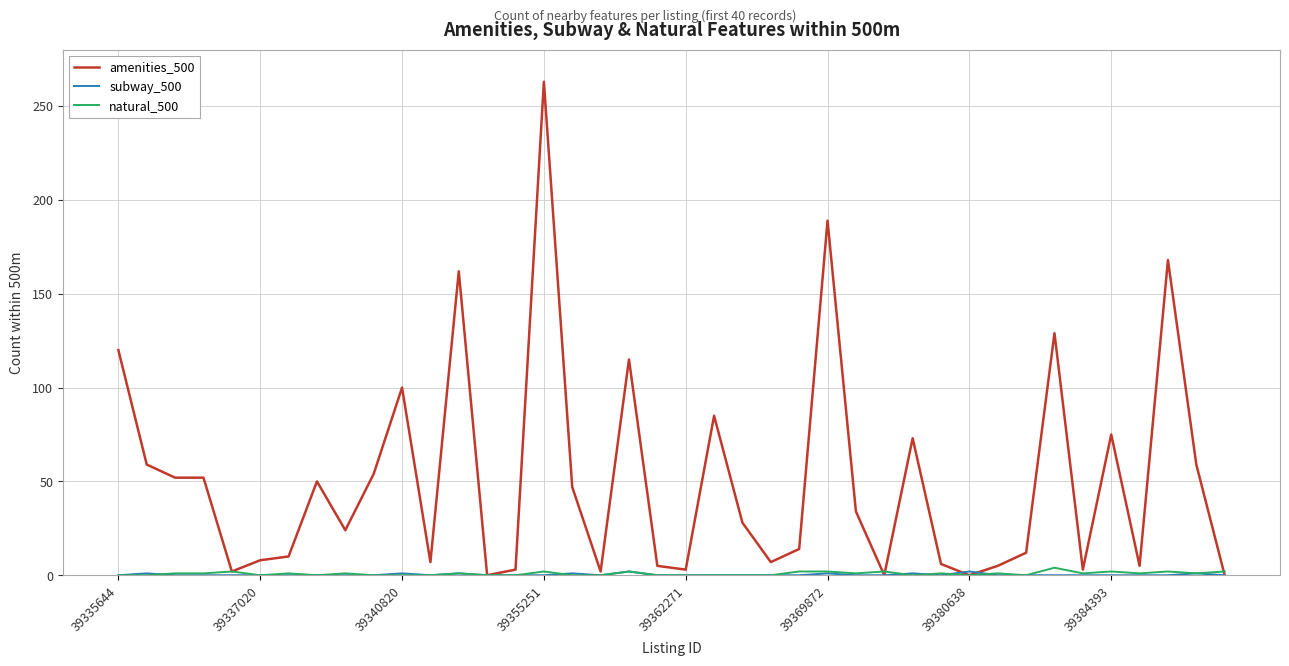

How many distinct data groups are displayed?

3